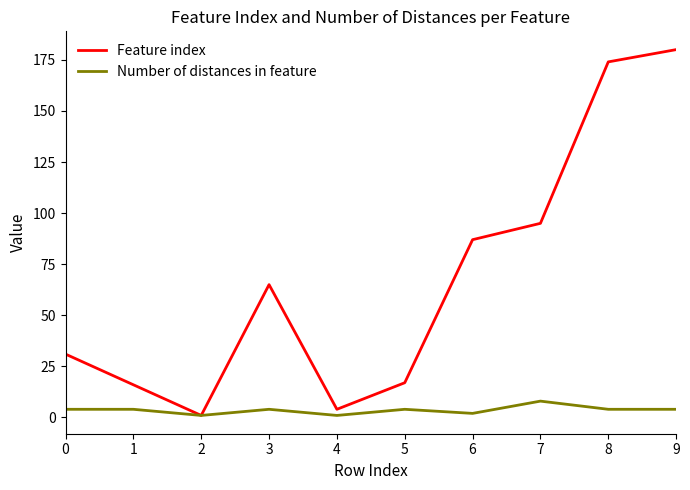

Rank the series by their maximum value, from highest to lowest.

Feature index, Number of distances in feature